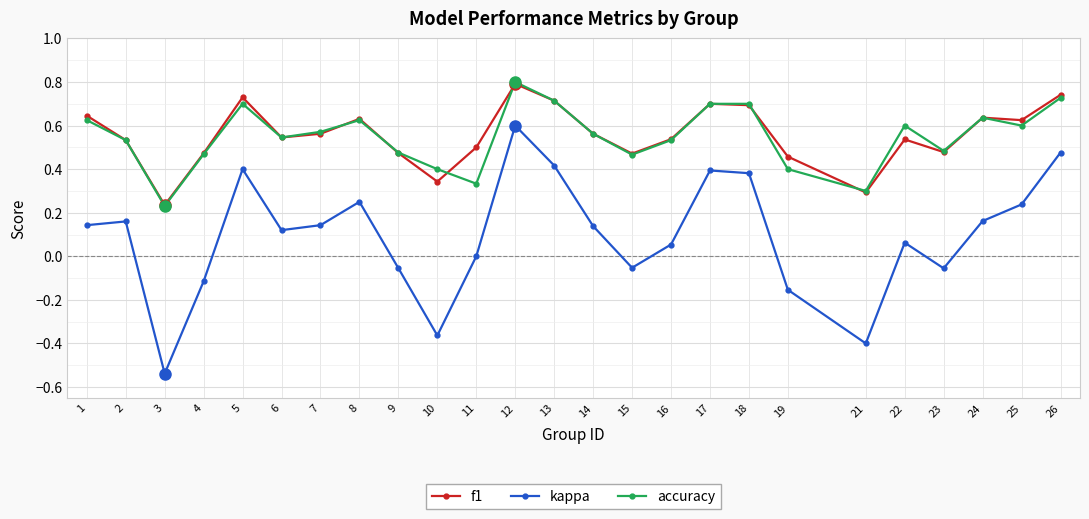

Which label corresponds to the largest value in the chart?

12